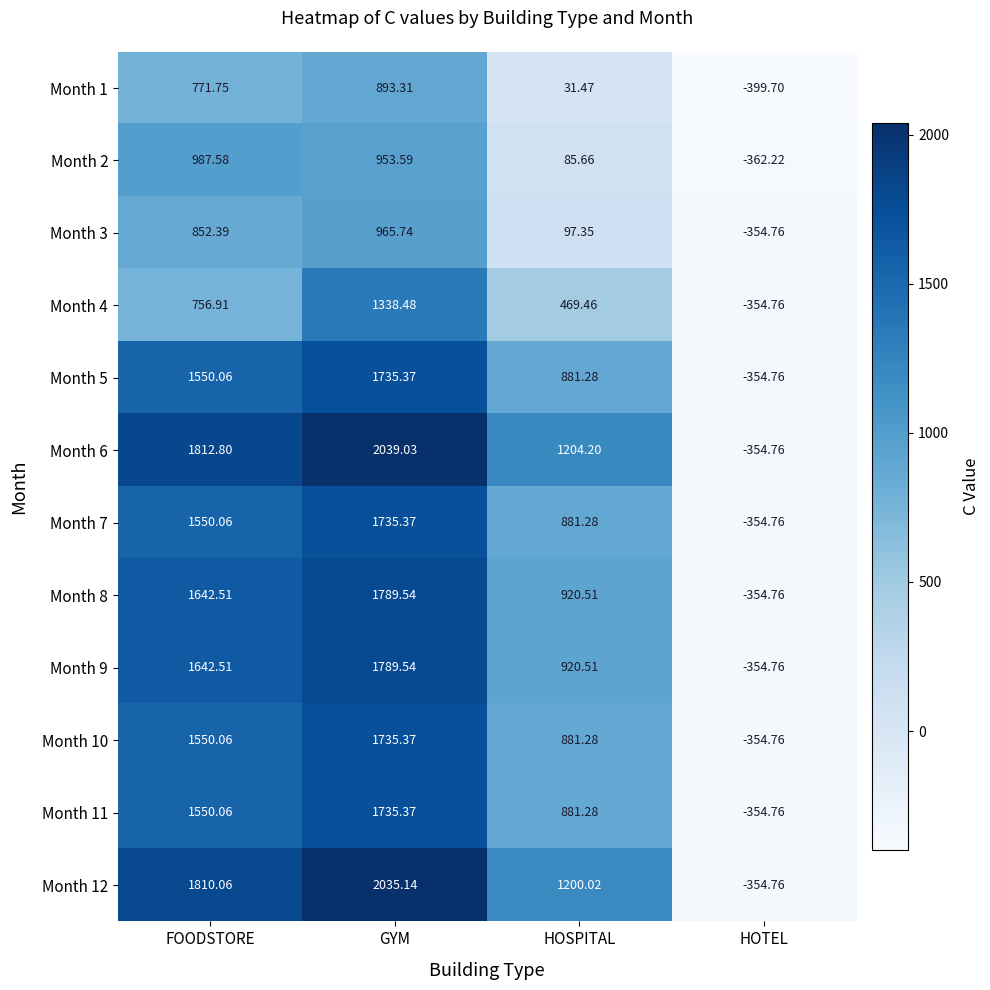

Rank the categories by Month 9 value from highest to lowest.

GYM, FOODSTORE, HOSPITAL, HOTEL